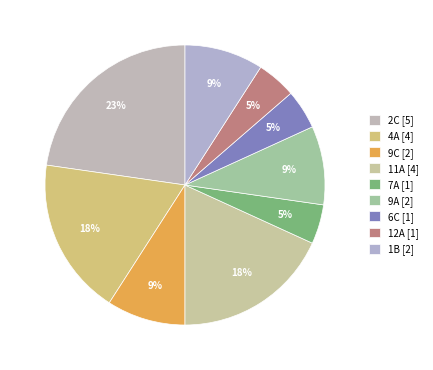

The 11A slice represents 18% of the pie. True or false?

True